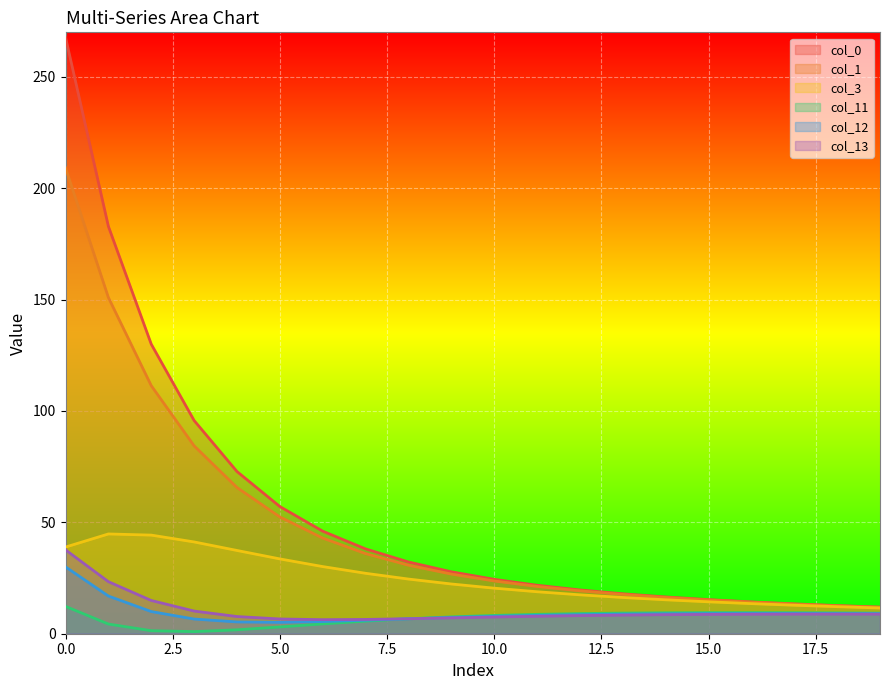

Is the value of col_12 at 3 greater than the value of col_11 at 6?

Yes